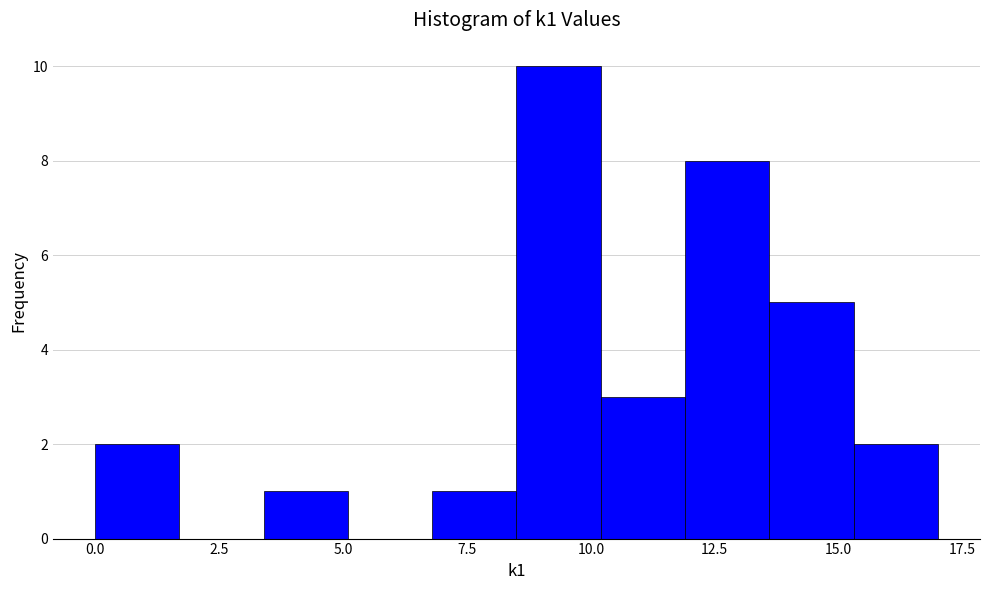

Around what value on the x-axis is the tallest bar? Give the approximate position of its centre, as read against the axis.

9.5